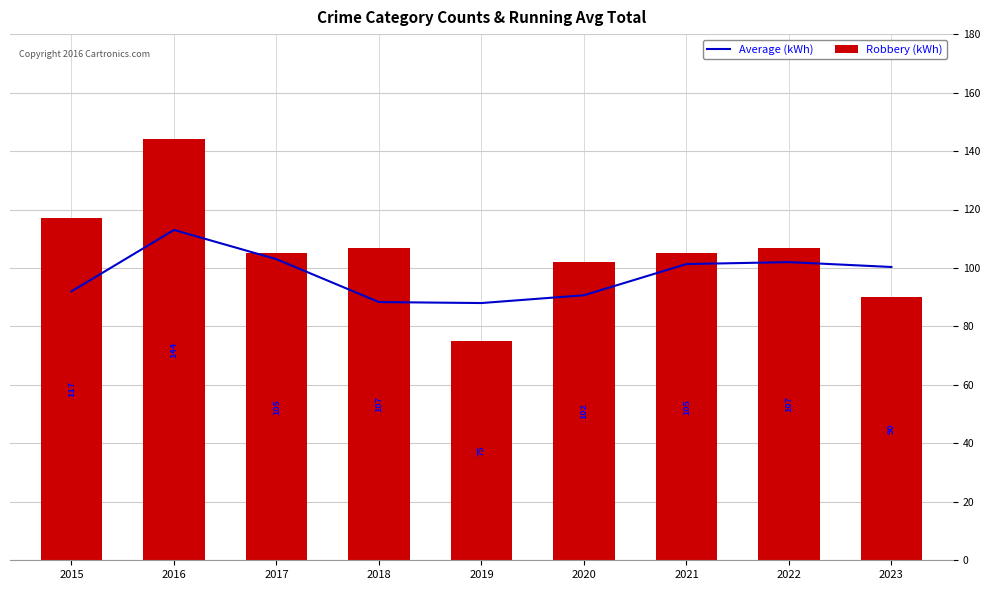

At which label does Robbery (kWh) first exceed 105?

2015